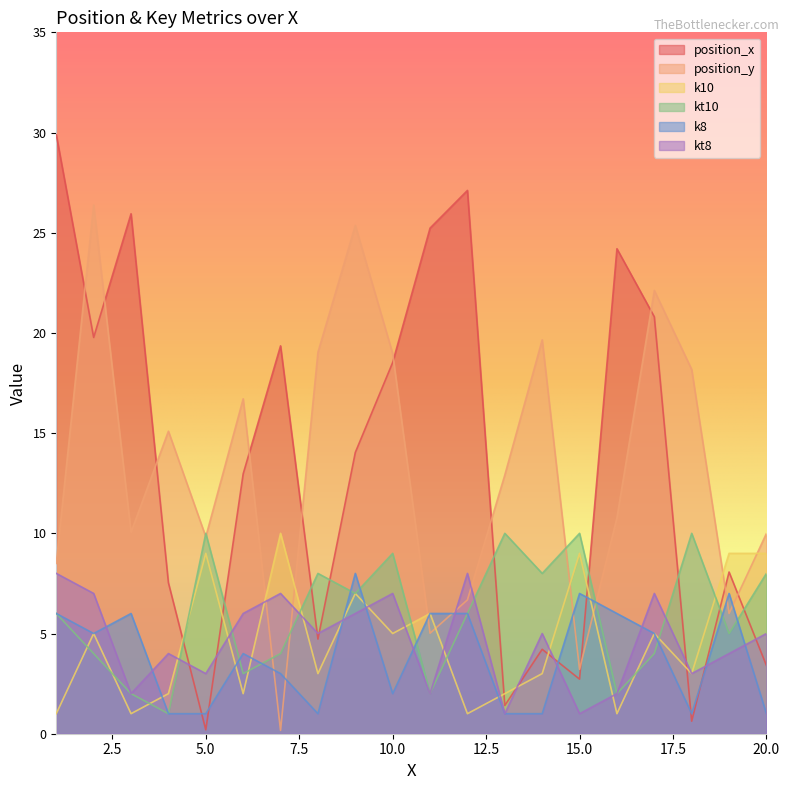

At 12, list the series in order from smallest to largest.

k10, kt10, k8, position_y, kt8, position_x